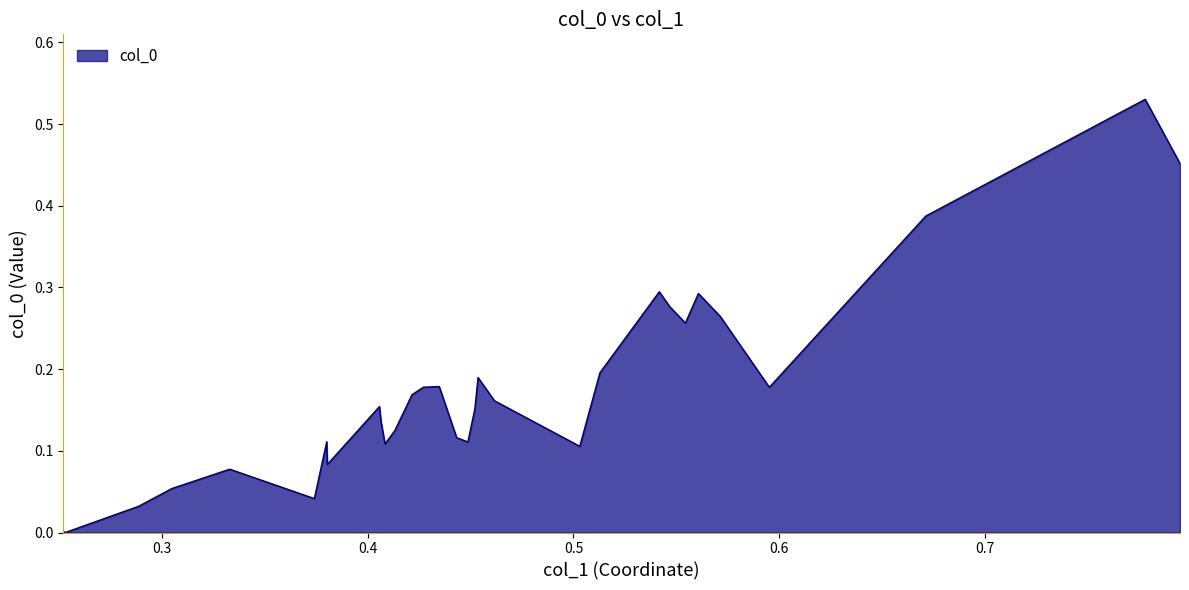

Does the chart display data point markers on the line(s)?

No